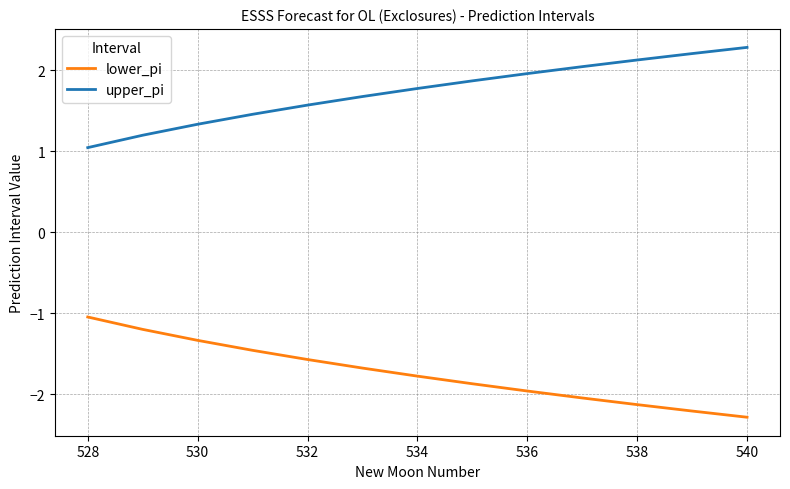

What is the maximum value for upper_pi?

2.3